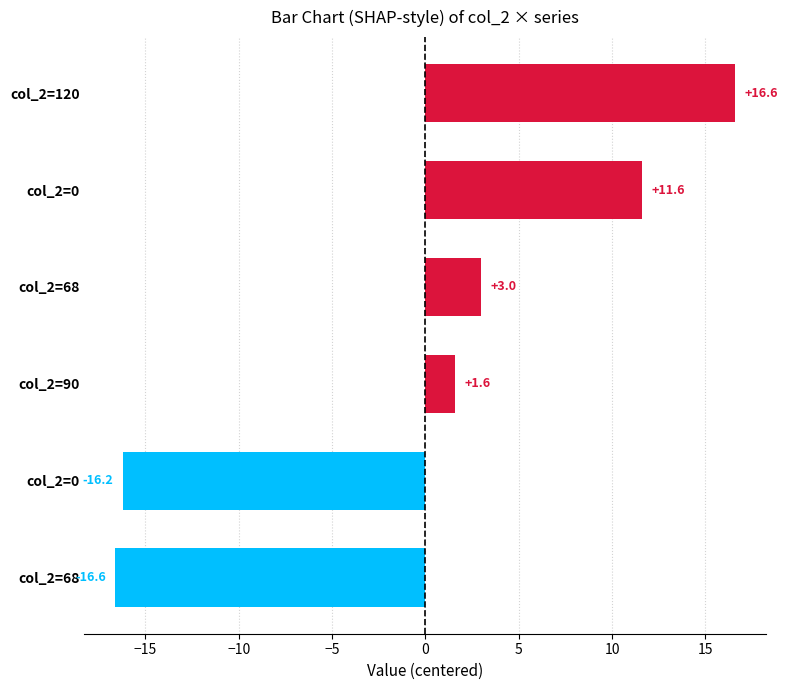

How many distinct data groups are displayed?

1